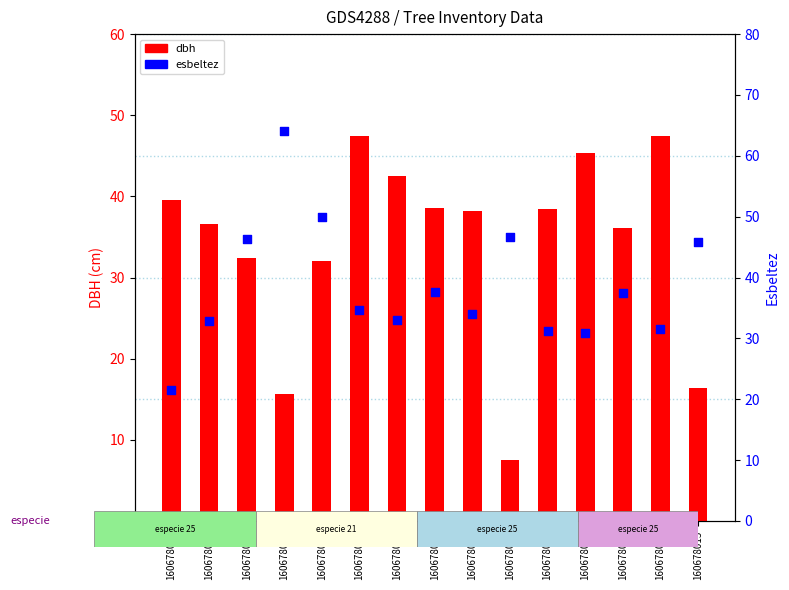

At how many categories does at least one series exceed 8?

15